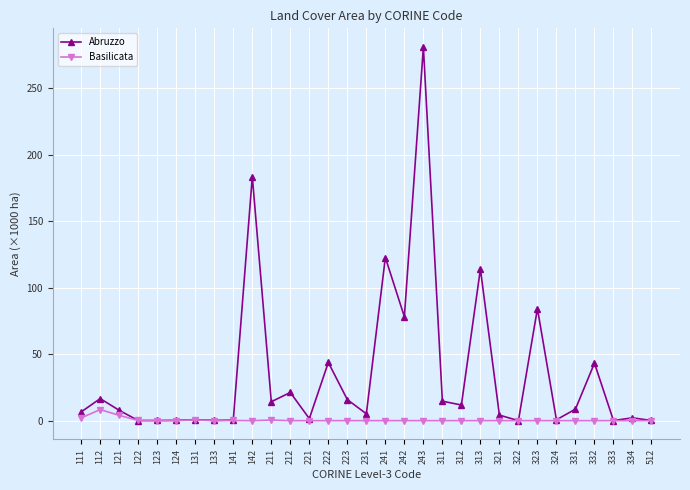

True or false: Basilicata has more than 1 interior local peaks.

True